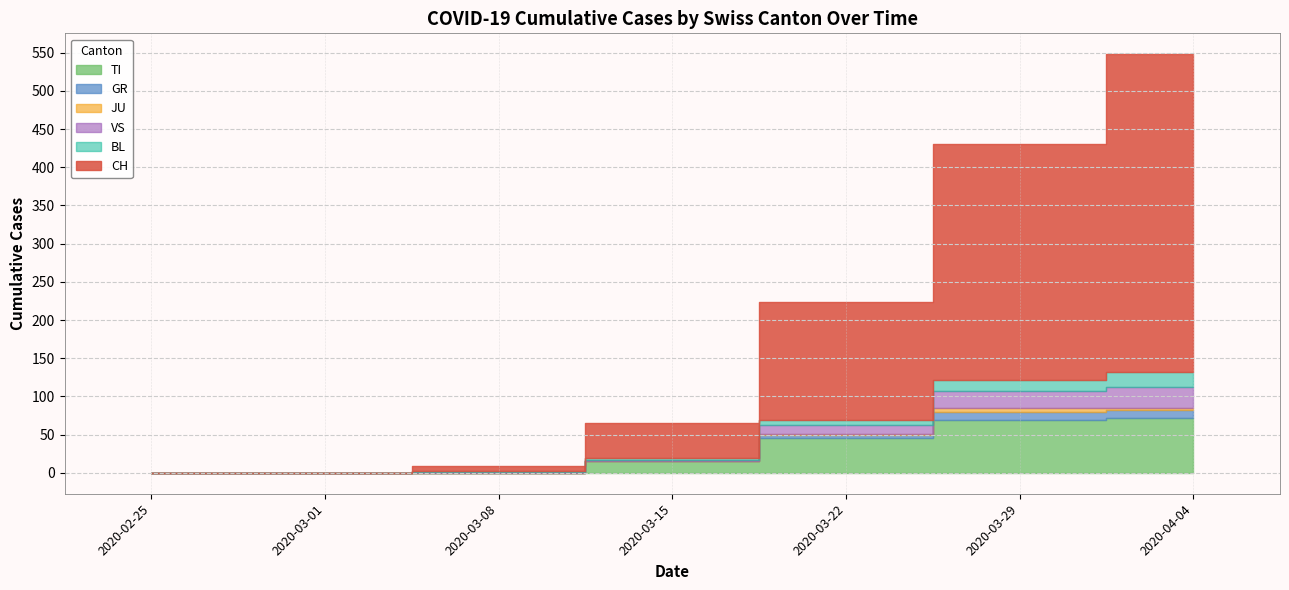

Where is VS nearest to the value 11?

2020-03-22